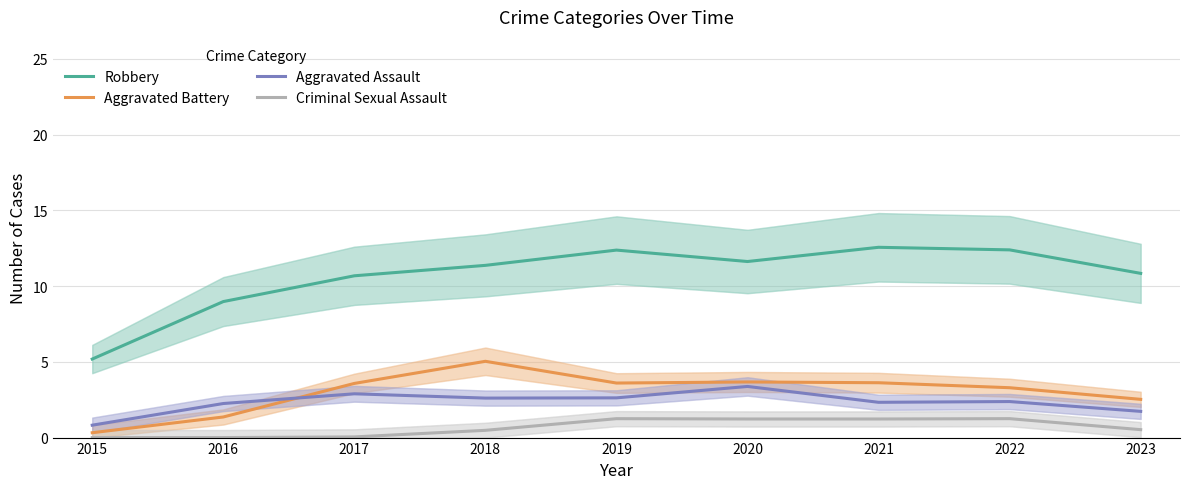

True or false: Robbery and Criminal Sexual Assault cross at least once.

False